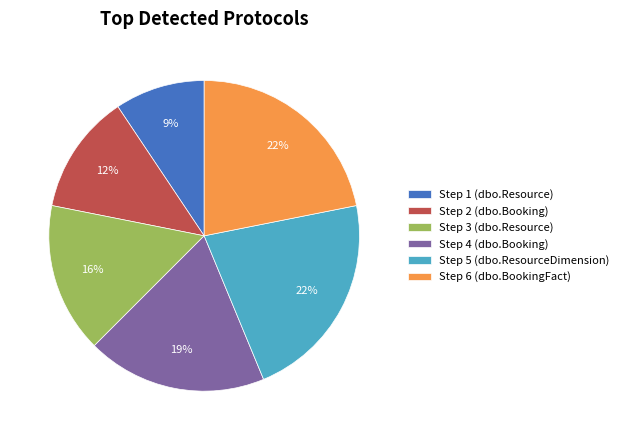

Is there a majority slice in this chart?

No